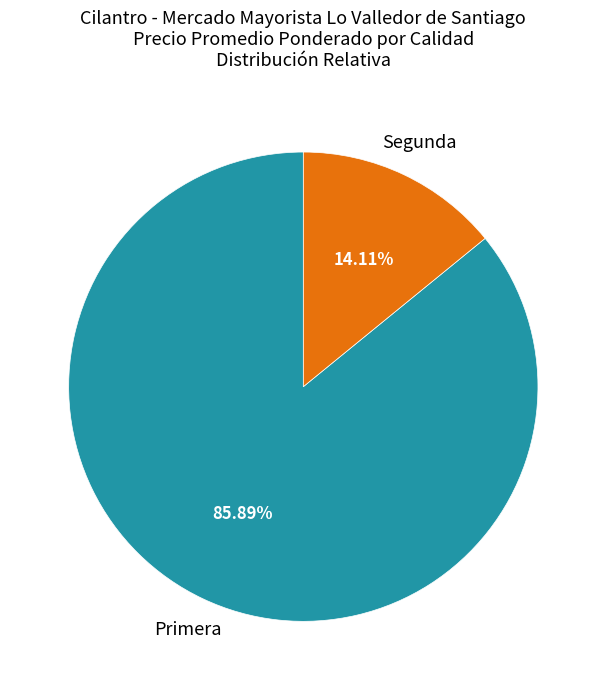

Count the number of slices in the pie.

2